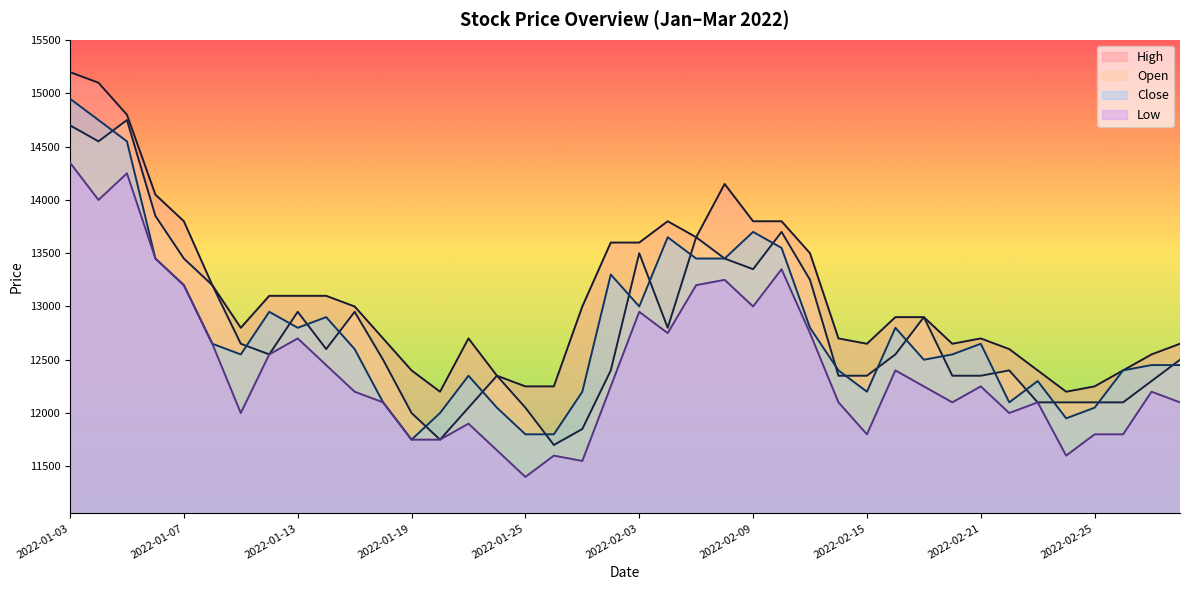

True or false: Close and High intersect in this chart.

False